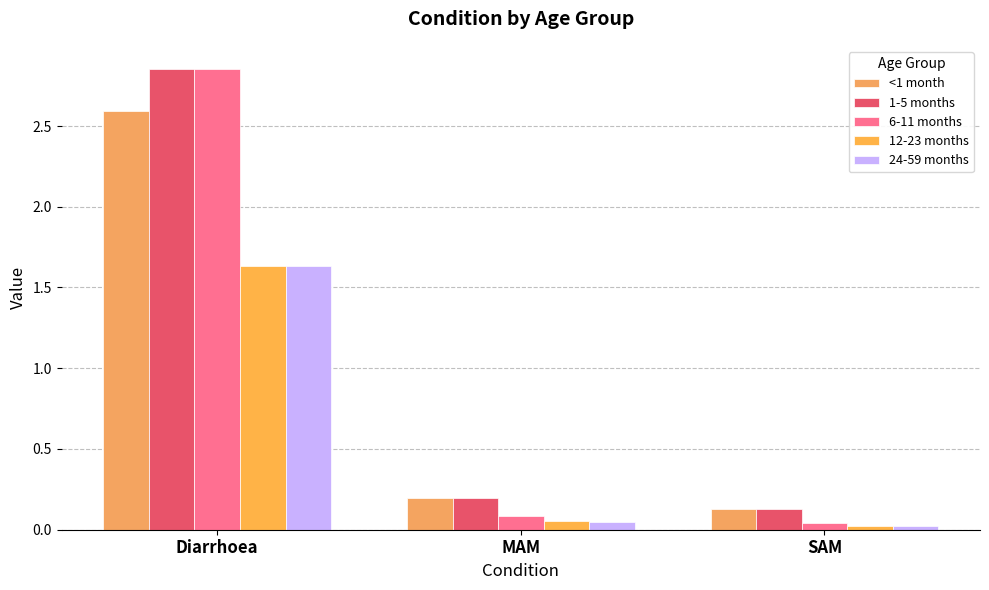

Count the number of data series in this chart.

5